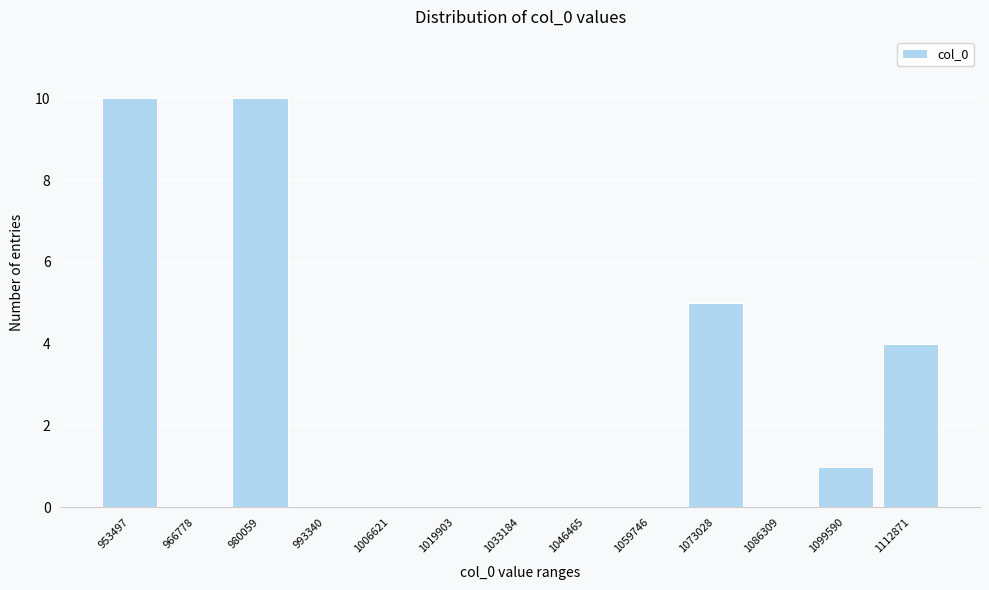

Reading right to left, transcribe all the data shown in this chart.

1112871=4	1099590=1	1086309=0	1073028=5	1059746=0	1046465=0	1033184=0	1019903=0	1006621=0	993340=0	980059=10	966778=0	953497=10